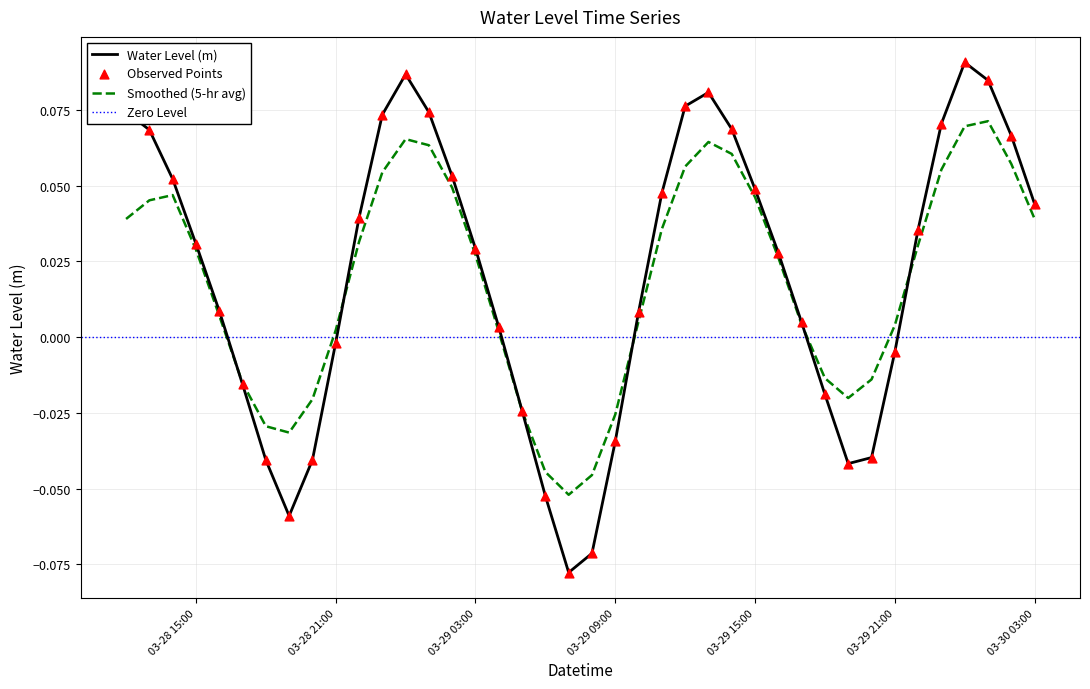

What is the change in value from 2024-03-29 08:00:00 to 2024-03-30 03:00:00?

+0.1